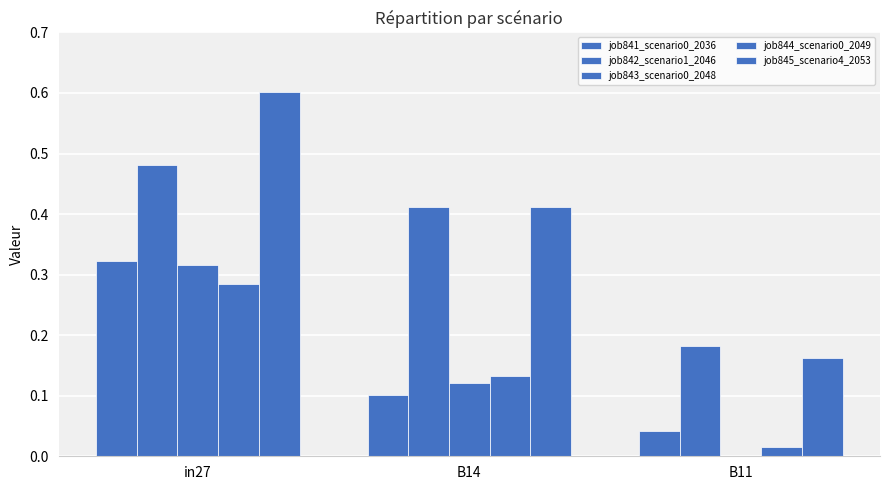

Count the number of categories in the chart.

3